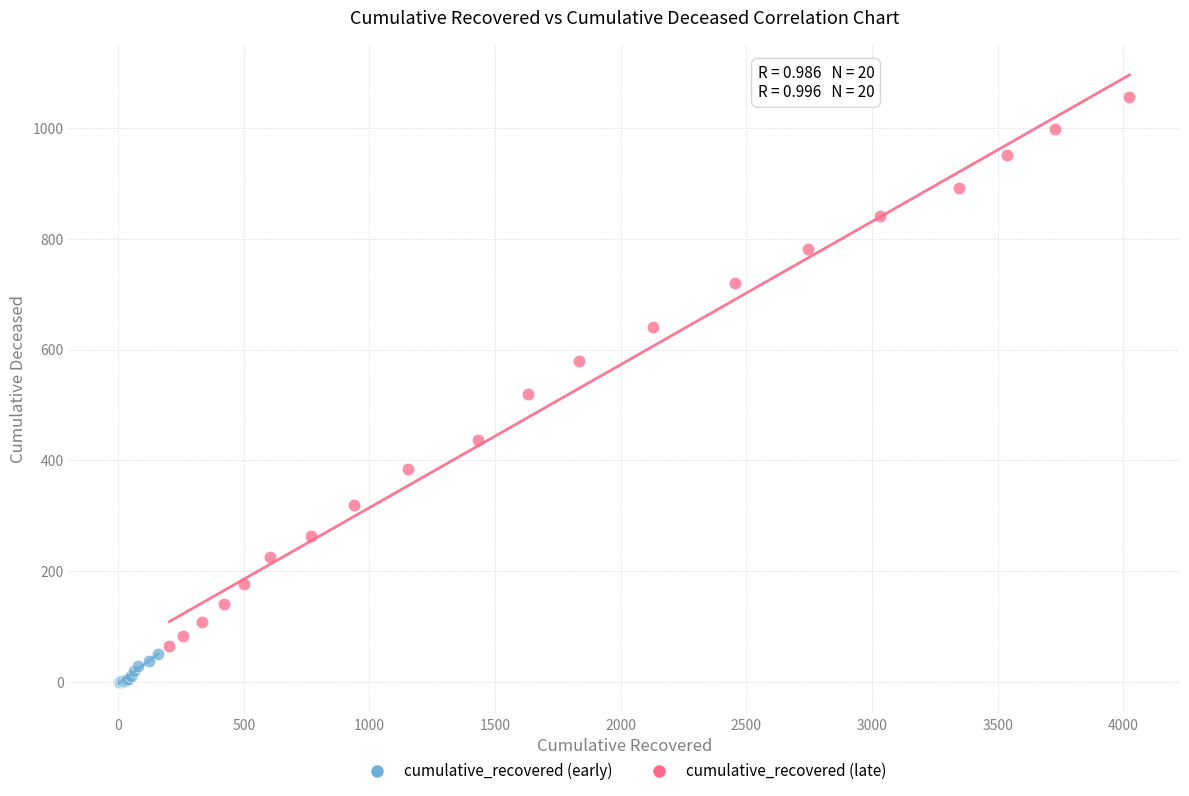

Which series contains the lowest Y value?

cumulative_recovered (early)